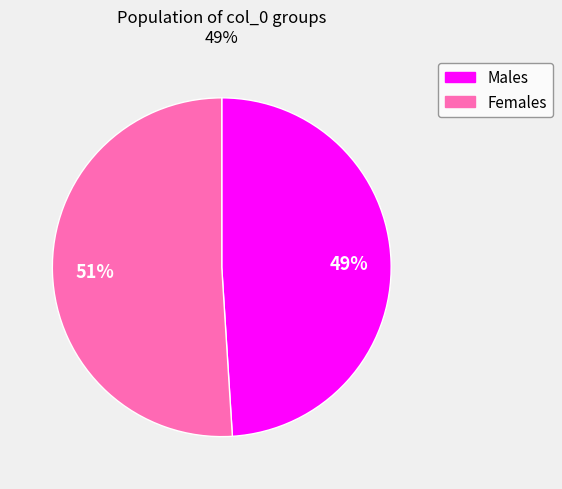

To the nearest percent, what is the average slice percentage?

50%